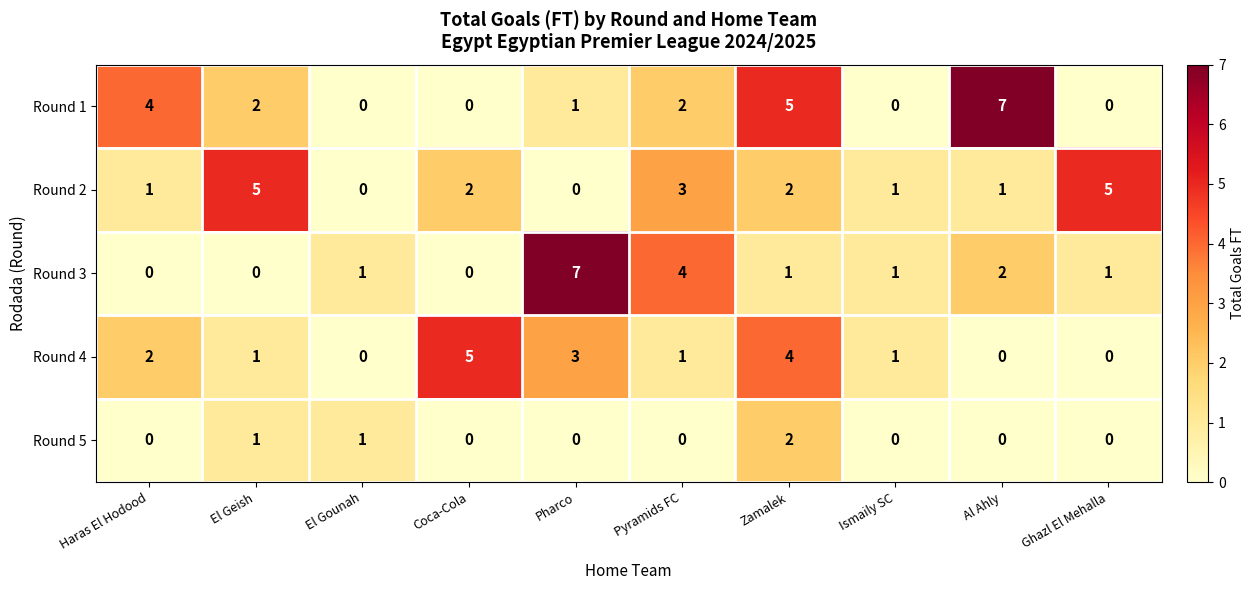

What is the sum of all Round 5 values?

4